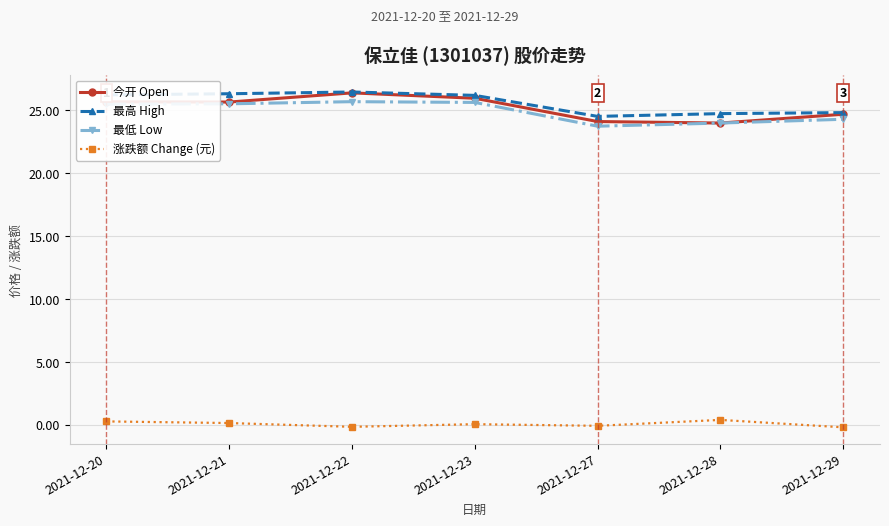

What is the maximum value shown in the chart?

26.5